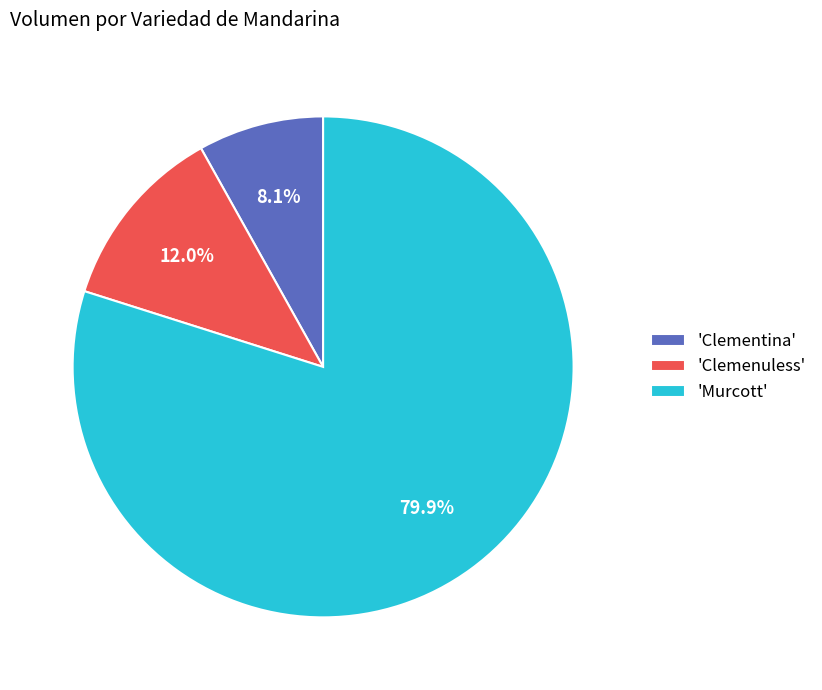

Which category accounts for the majority?

'Murcott'